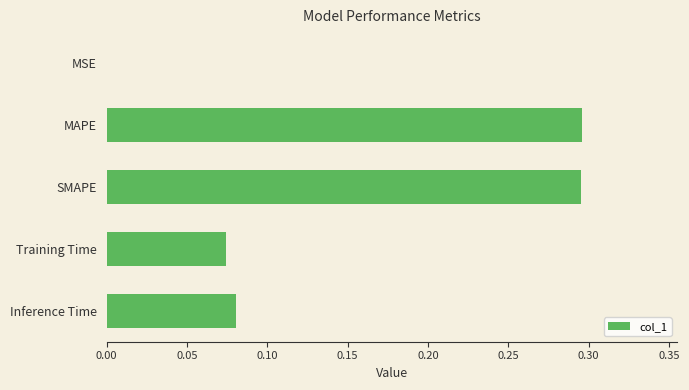

True or false: the data shows 0.1 at MAPE.

False